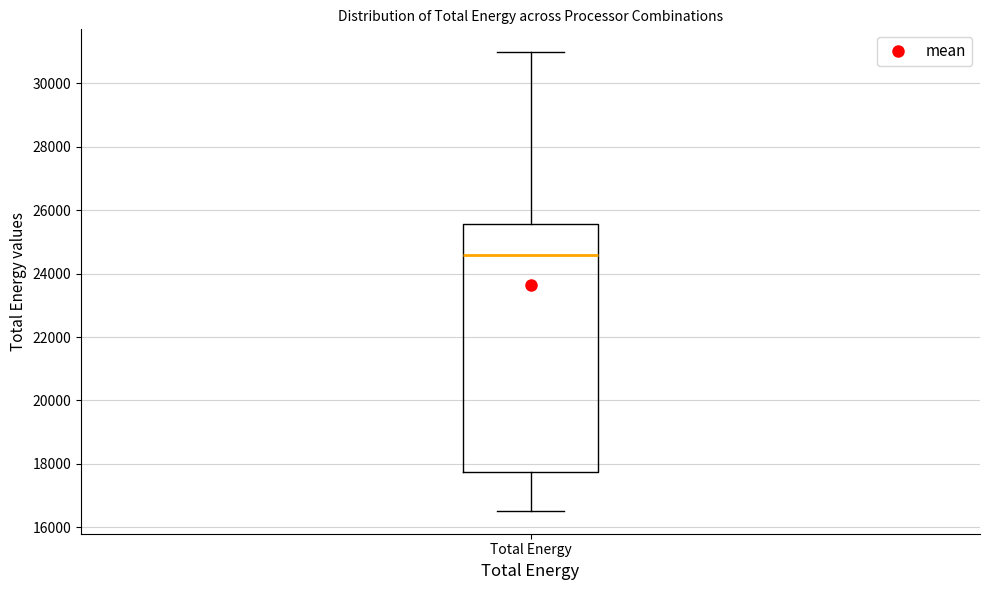

Where does the lower whisker of the box for Total Energy end on the y-axis? The values are not printed on the chart, so give them approximately, as read against the axis.

16600